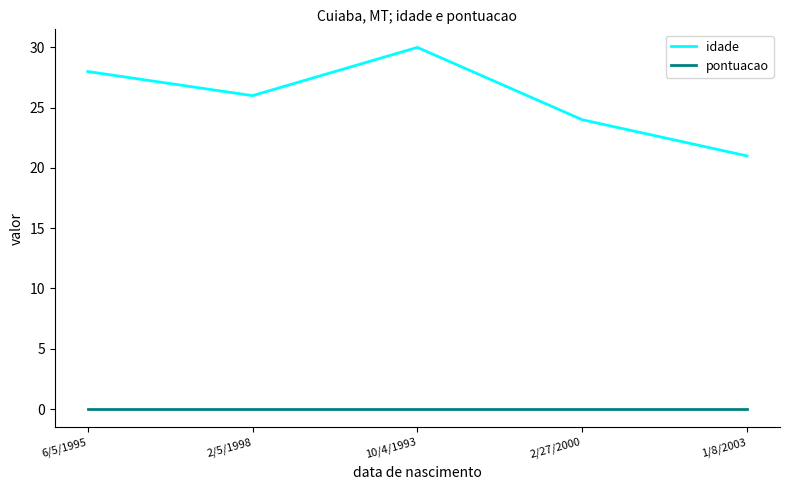

The idade series shows 28 at 6/5/1995. True or false?

True